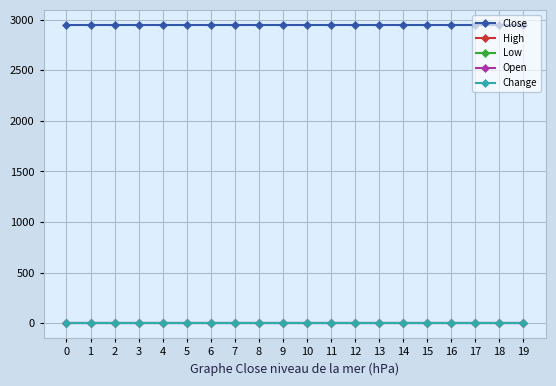

True or false: Open and Low cross at least once.

False